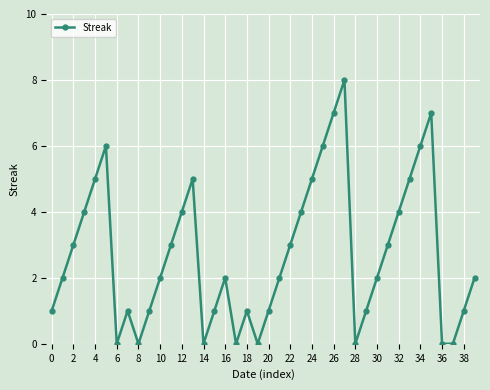

Reading left to right, extract all data points from this chart.

1	2	3	4	5	6	0	1	0	1	2	3	4	5	0	1	2	0	1	0	1	2	3	4	5	6	7	8	0	1	2	3	4	5	6	7	0	0	1	2